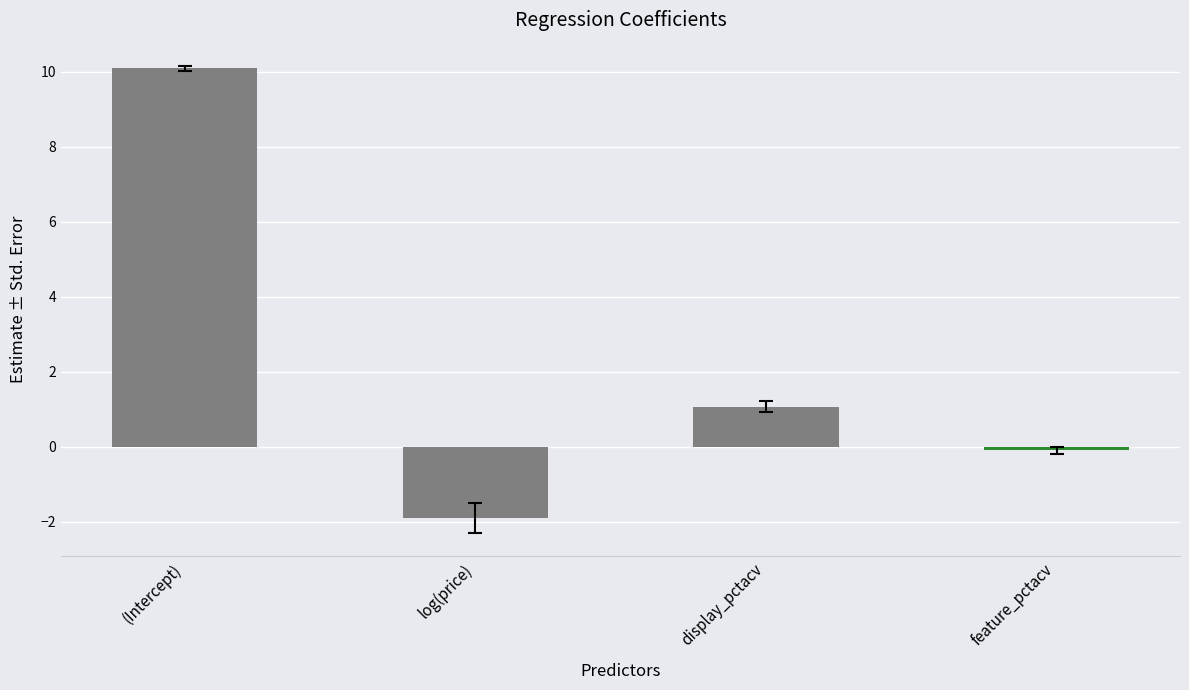

Where is the data nearest to the value 4?

display_pctacv